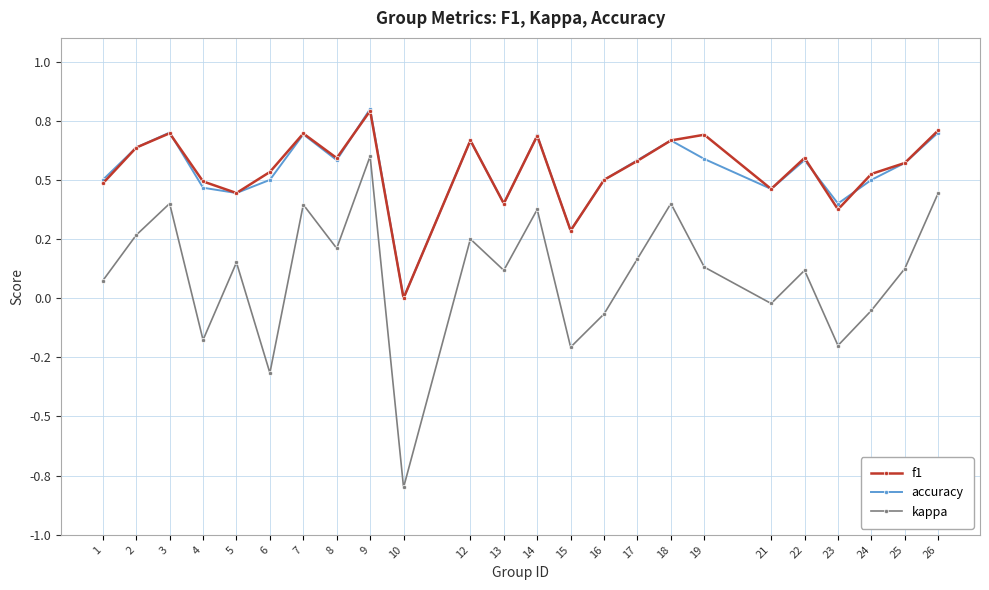

Is this an area chart (filled region under the line)?

No